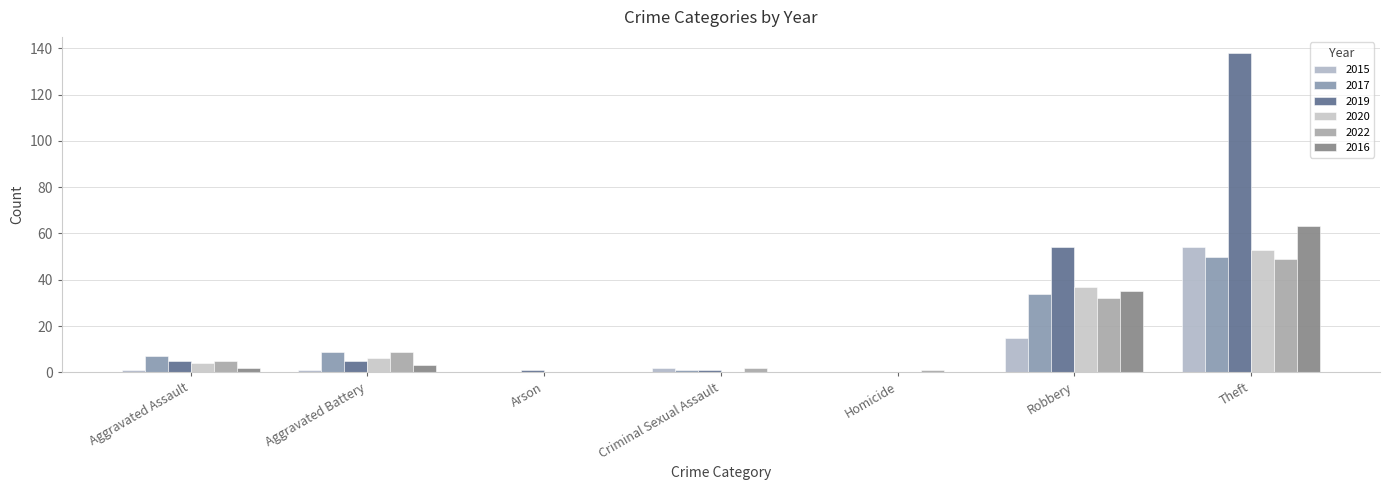

Which series changed the most between Aggravated Assault and Criminal Sexual Assault?

2017